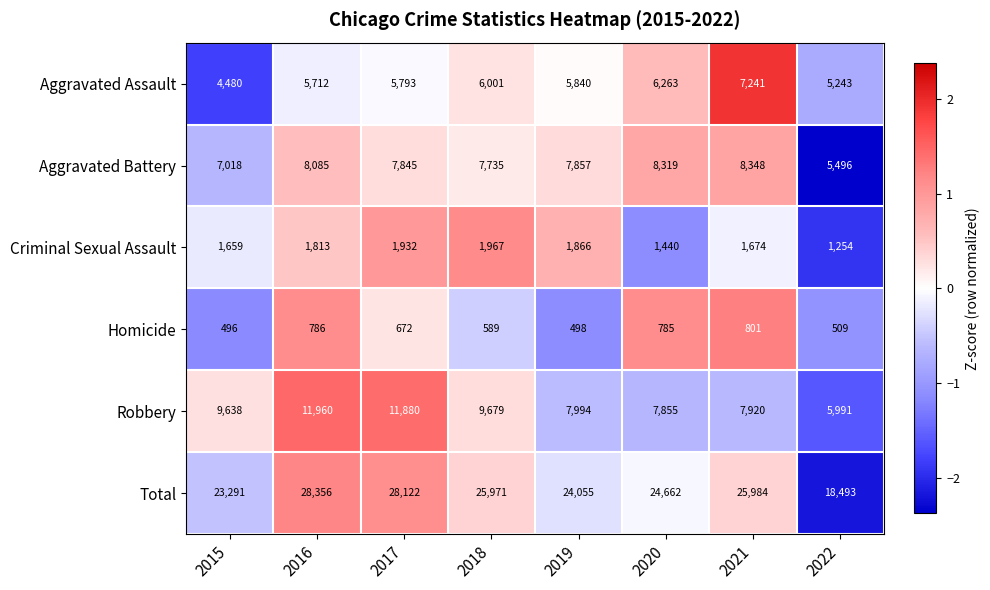

At which category is the sum across all series the highest?

2016